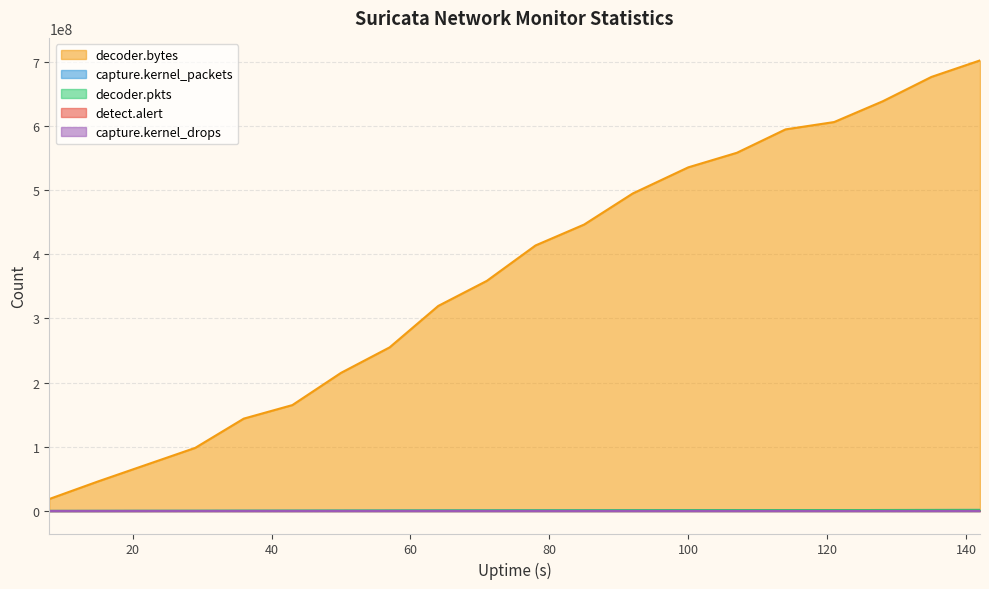

What is the average value of the capture.kernel_packets series?

848064